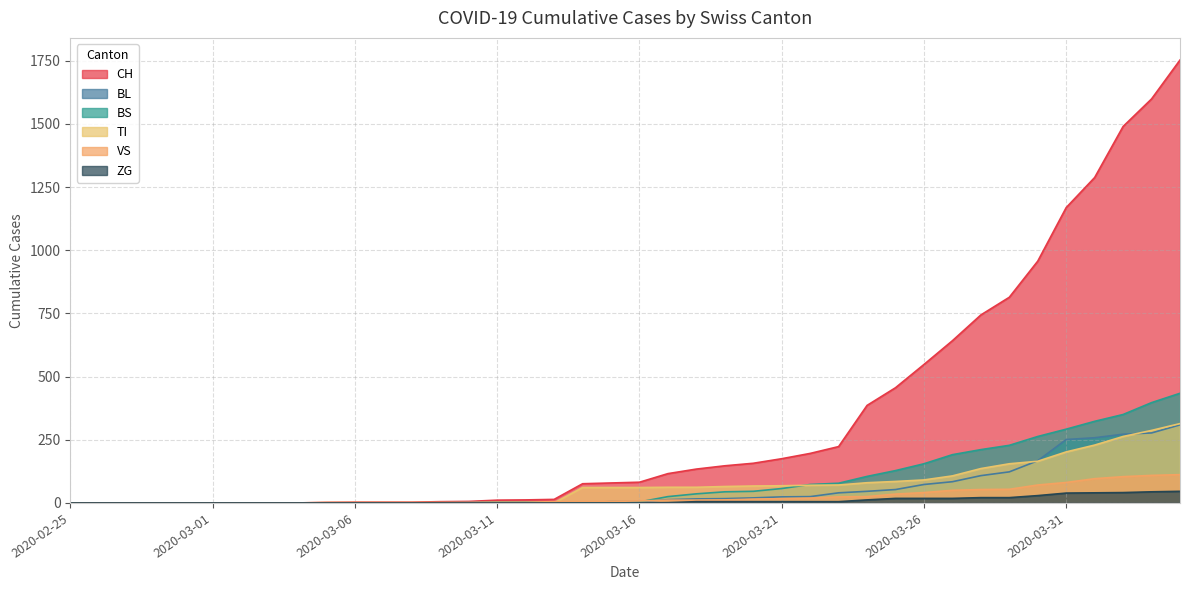

True or false: ZG and VS cross at least once.

False